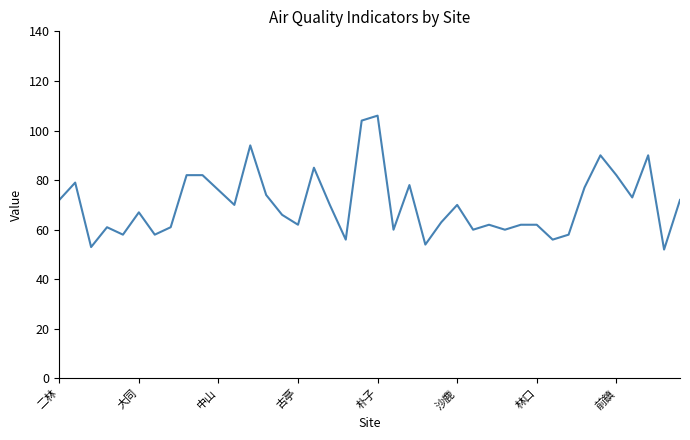

What is the minimum value shown in the chart?

52